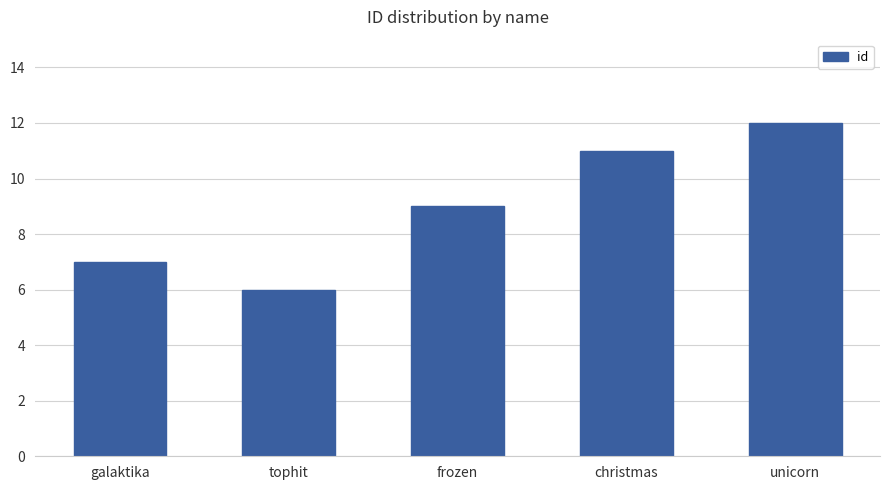

What position from the right is tophit?

4